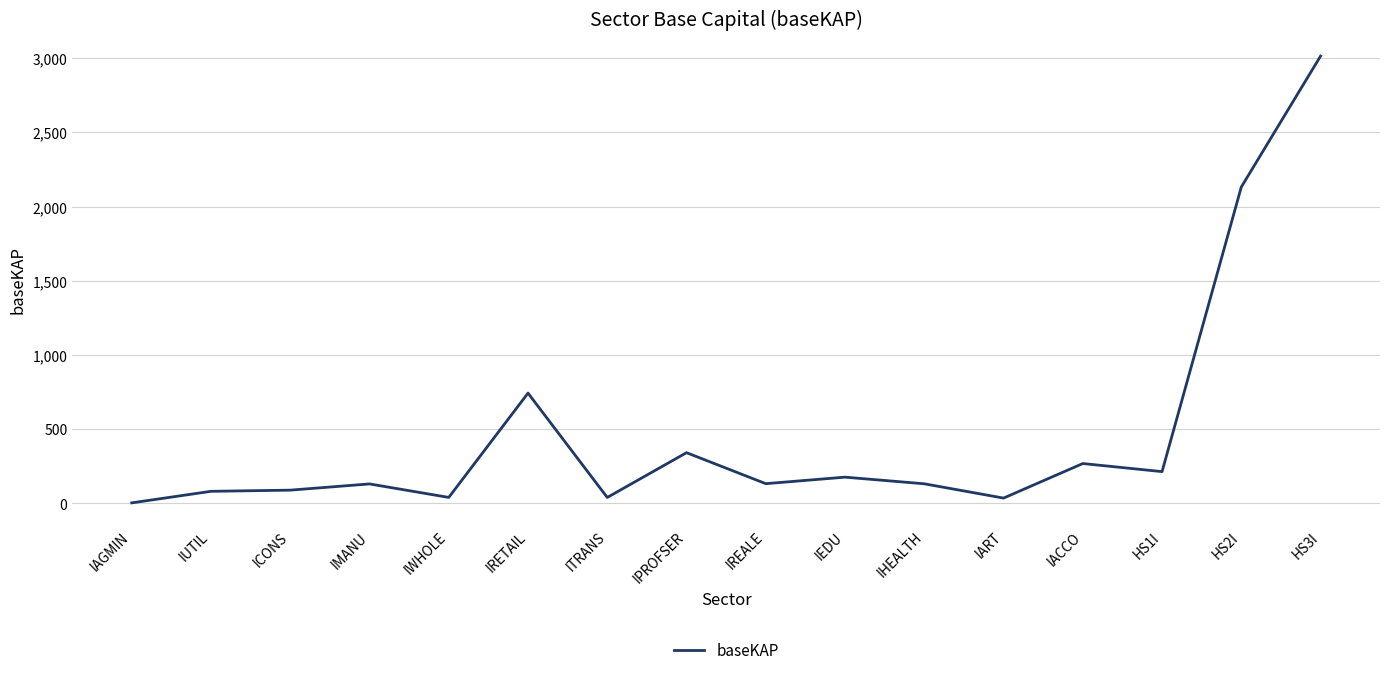

What is the change in value from IAGMIN to HS2I?

+2129.1